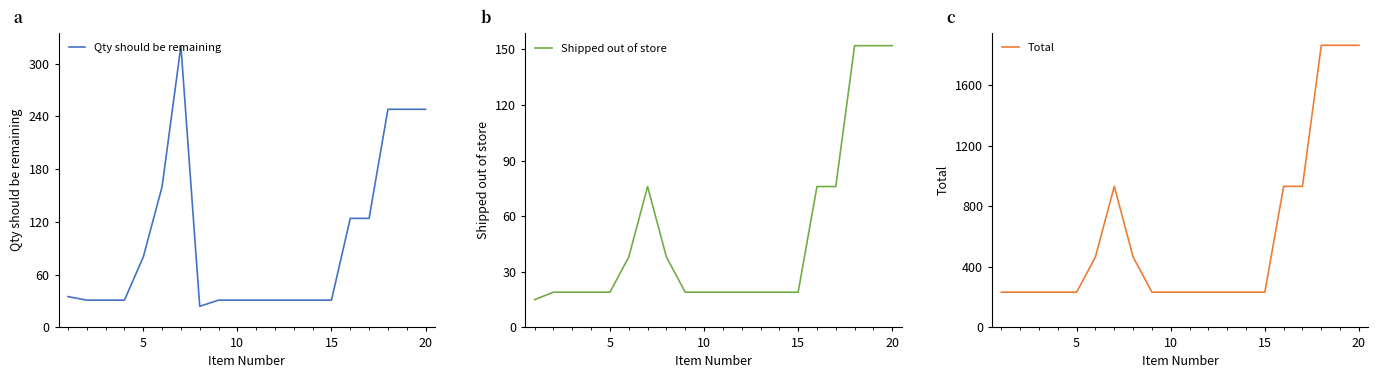

True or false: Total and Qty should be remaining intersect in this chart.

False